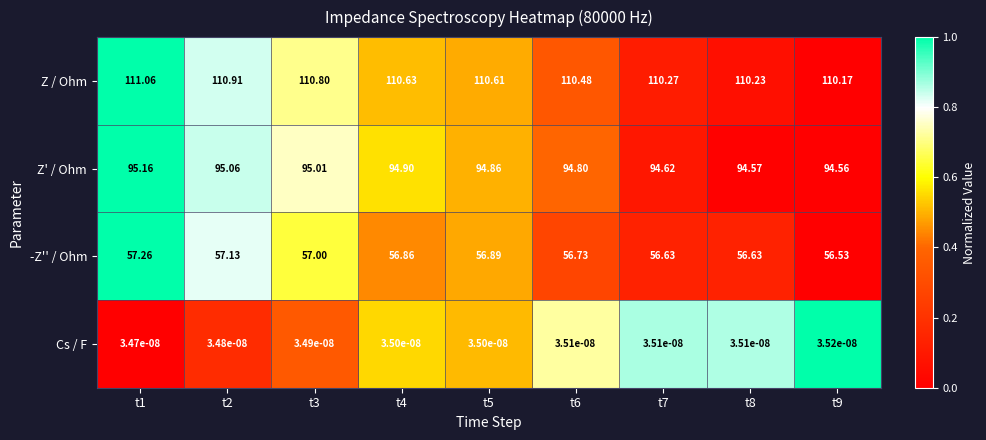

Is the value of Z' / Ohm at t3 greater than the value of -Z'' / Ohm at t5?

Yes